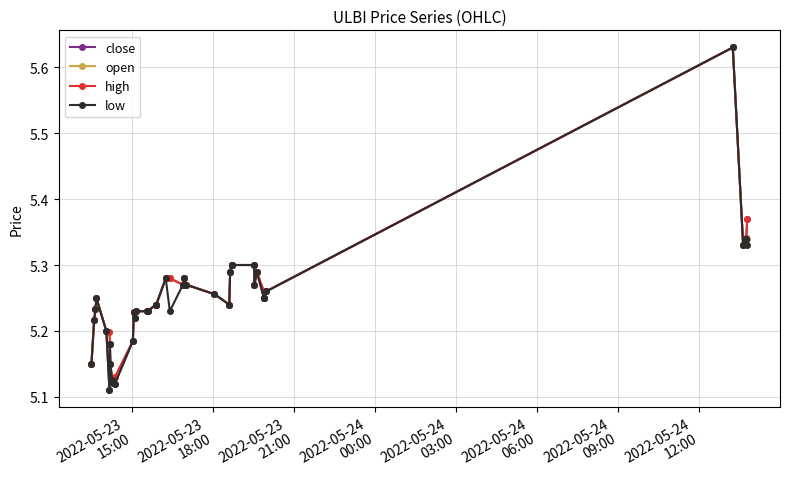

How many close values are between 5 and 6?

40